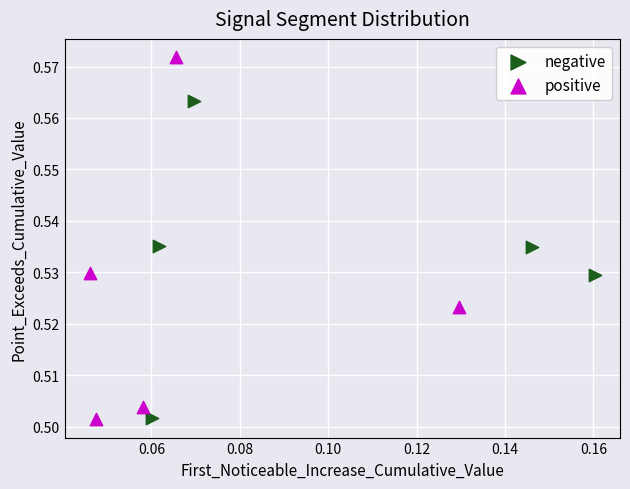

Which series contains the highest Y value?

positive